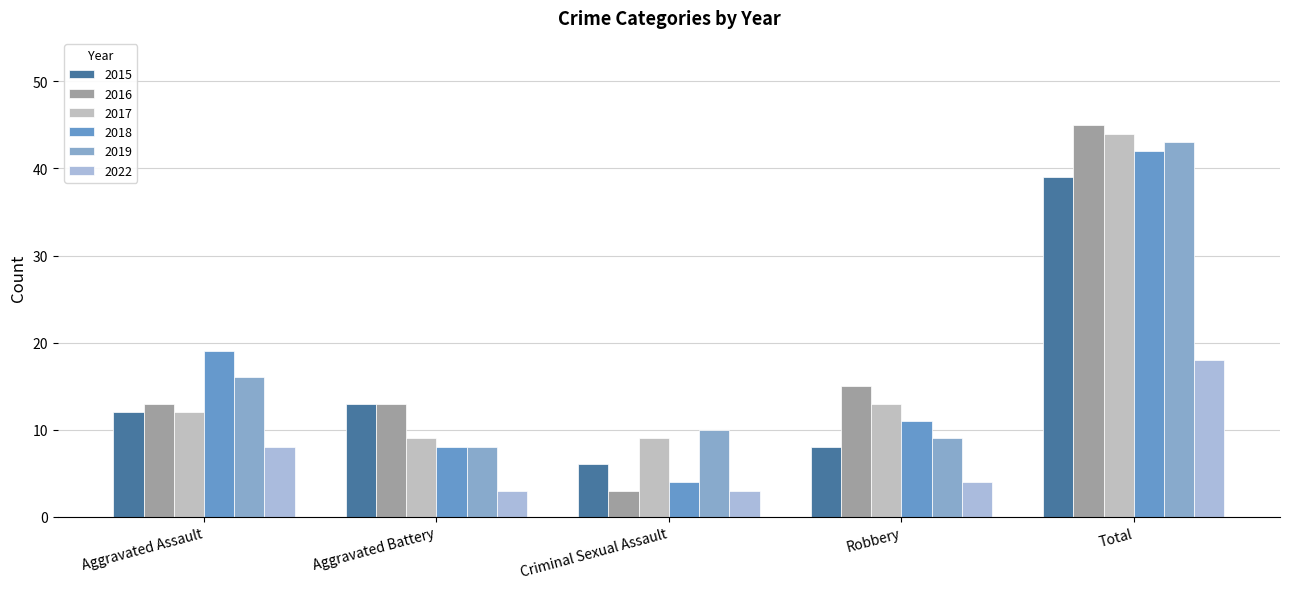

What is the highest value of the 2018 series?

42